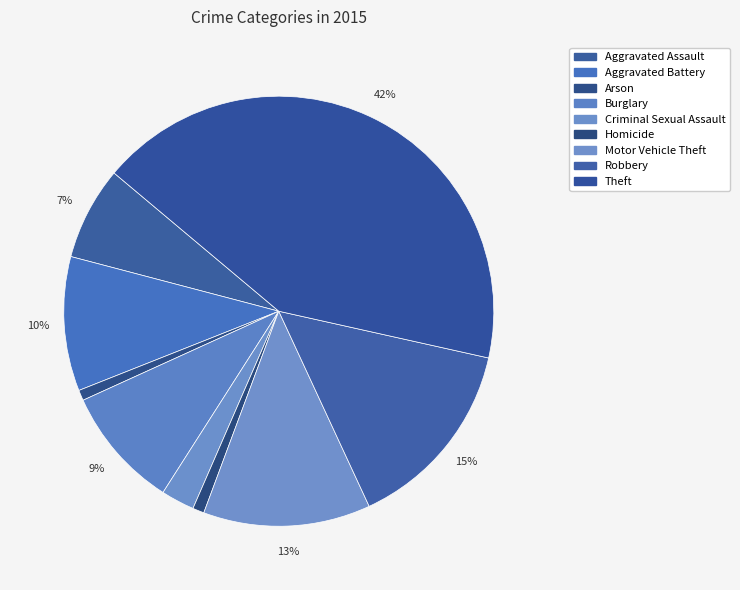

To the nearest percent, what is the difference between the Aggravated Assault and Burglary slice percentages?

2%